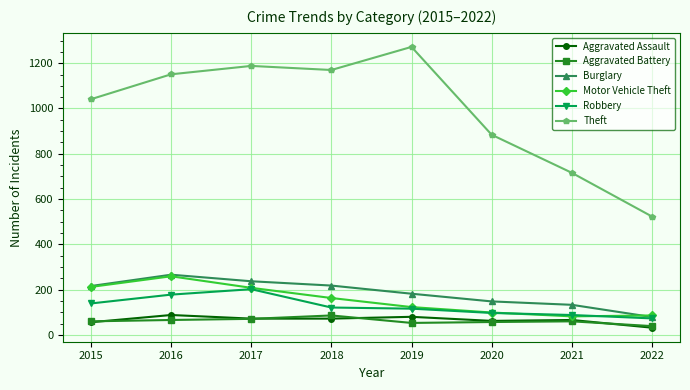

What is the spread (max minus min) of values at 2016?

1085